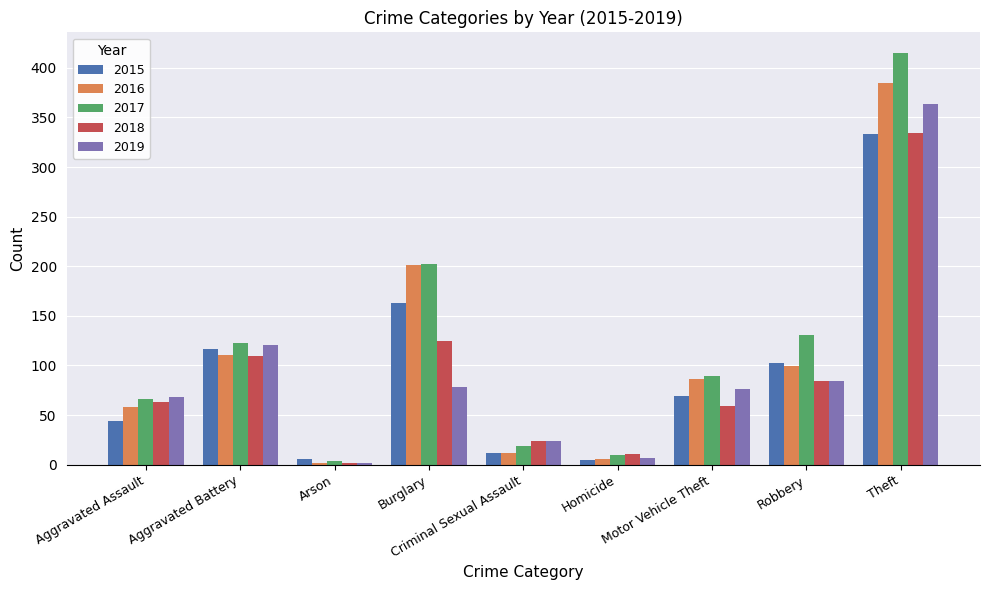

At which category is the sum across all series the highest?

Theft